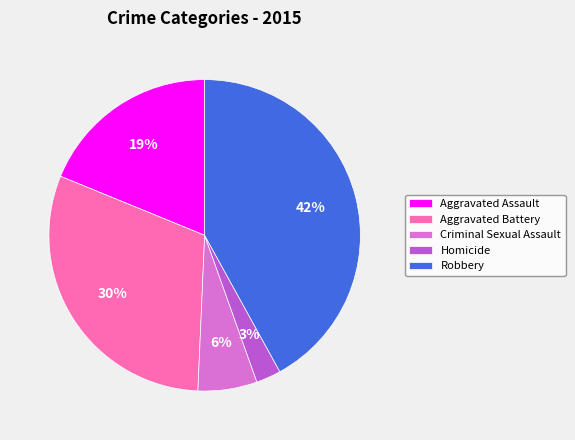

Is there any slice that represents more than half of the pie?

No